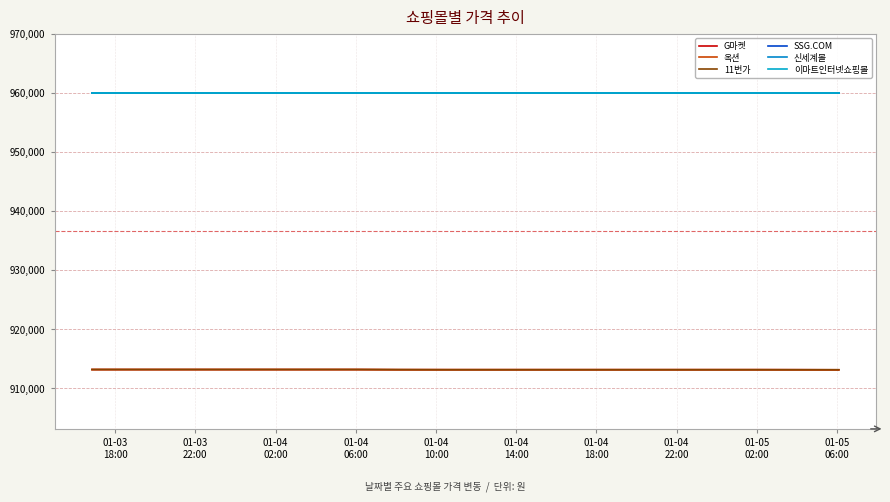

Is this an area chart (filled region under the line)?

No